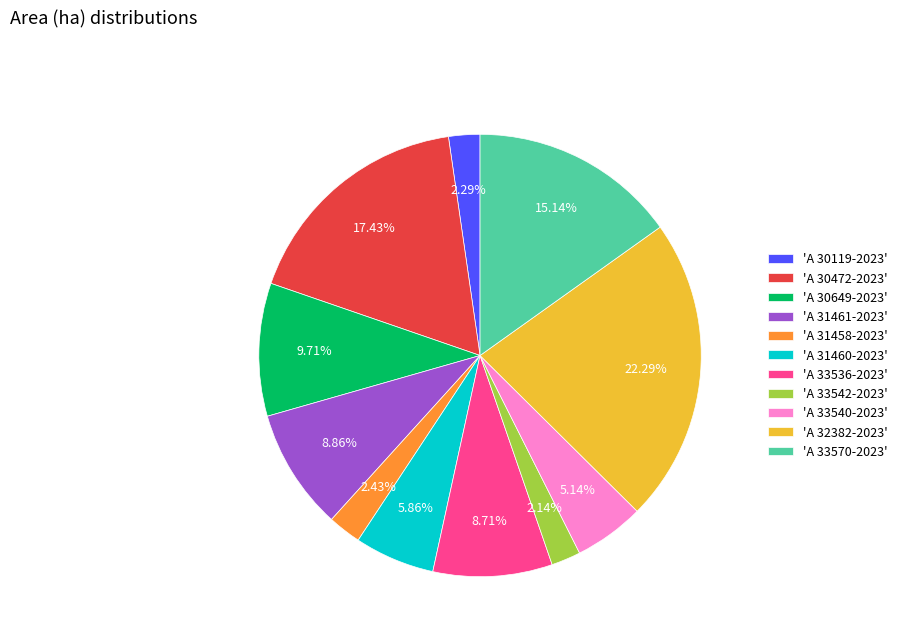

Is the sum of 'A 30119-2023' and 'A 30649-2023' greater than half?

No